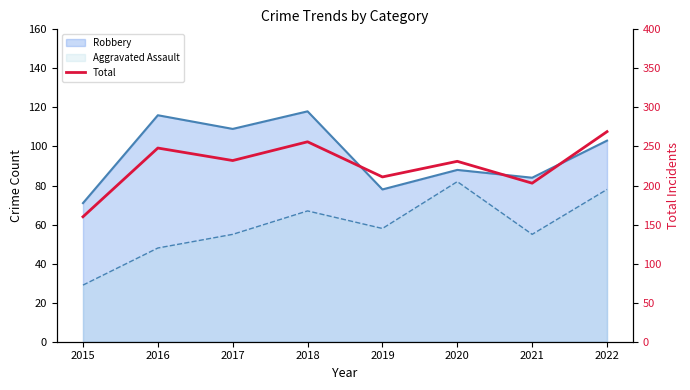

How many data points are above 232?

3